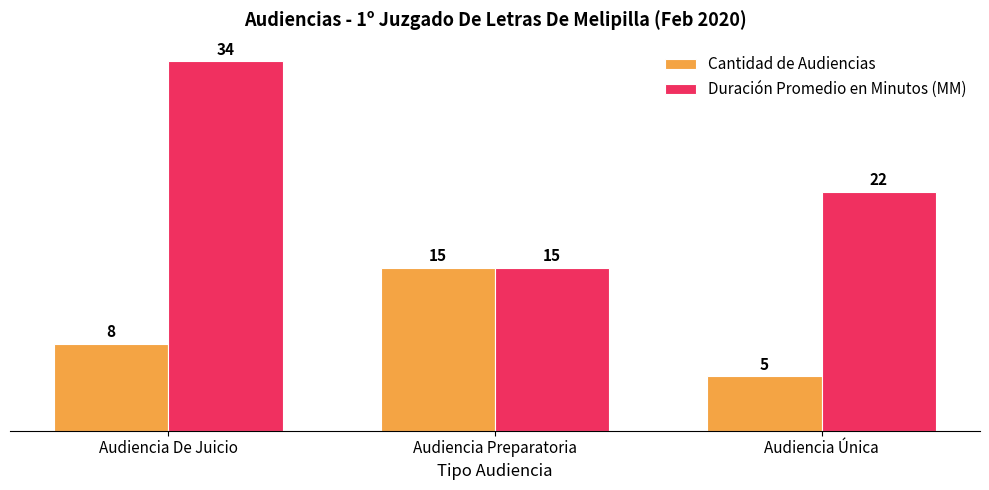

What is the value of the Cantidad de Audiencias bar at the 2nd from the left?

15